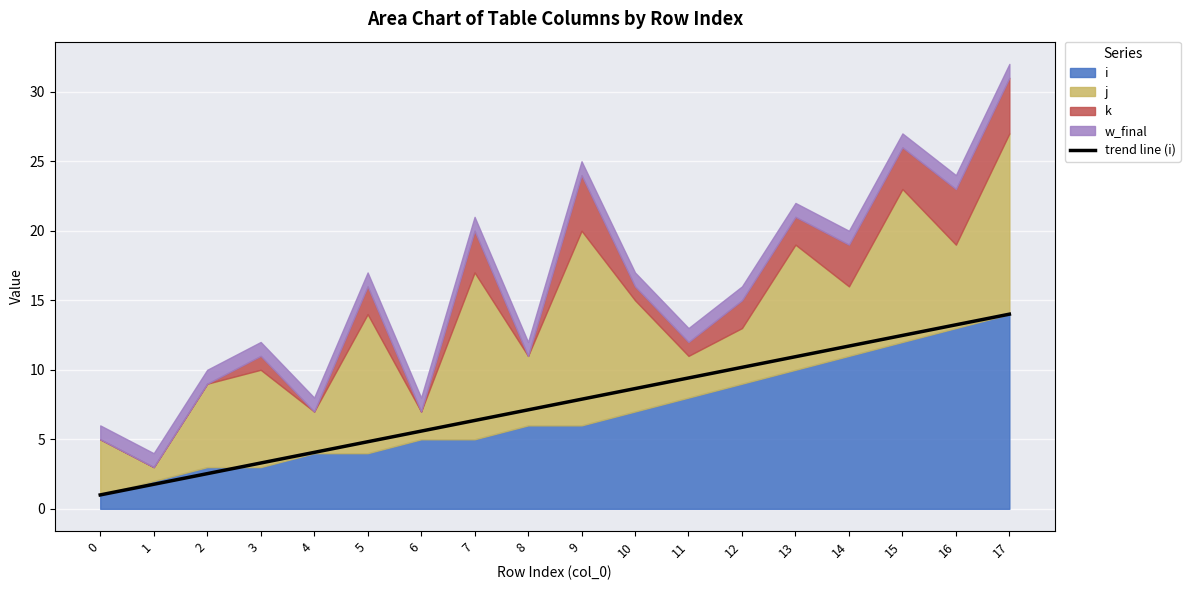

True or false: the data shows 1.0 at 0.

True